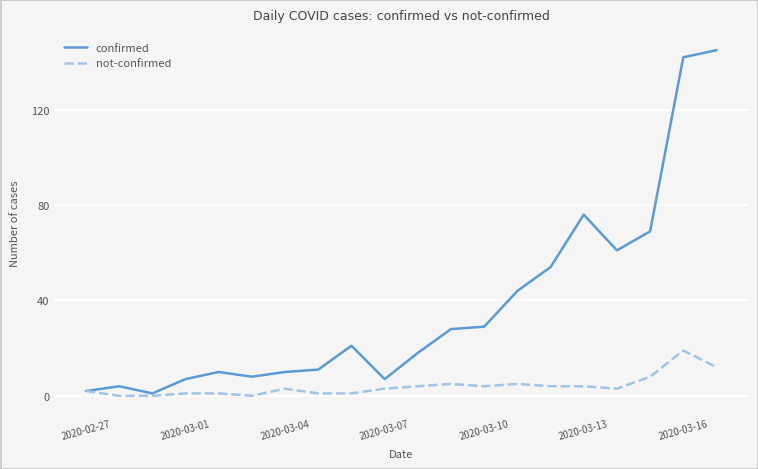

Which series has the widest spread of values?

confirmed